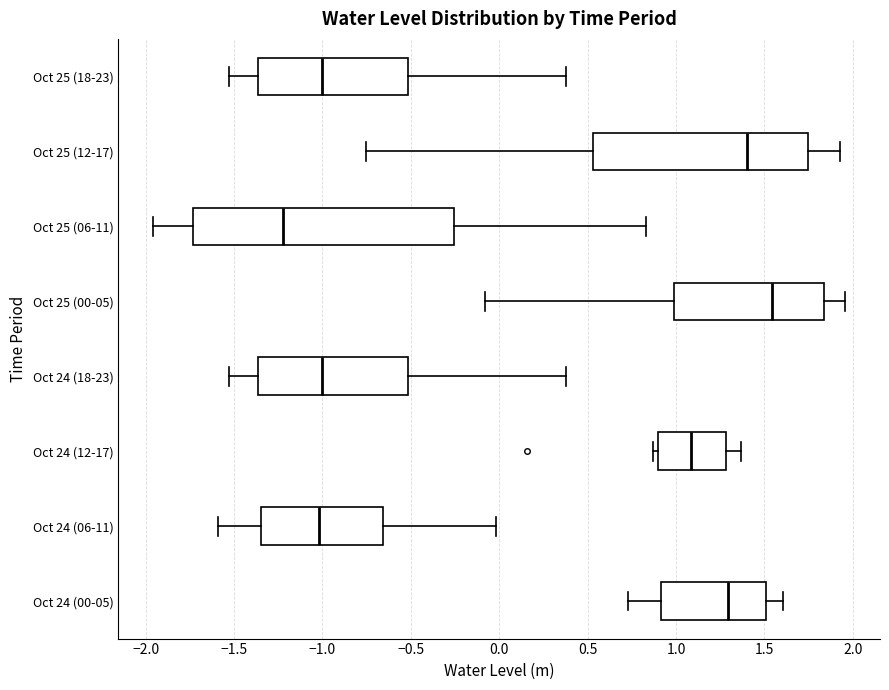

Which box has the furthest to the left median line?

Oct 25 (06-11)